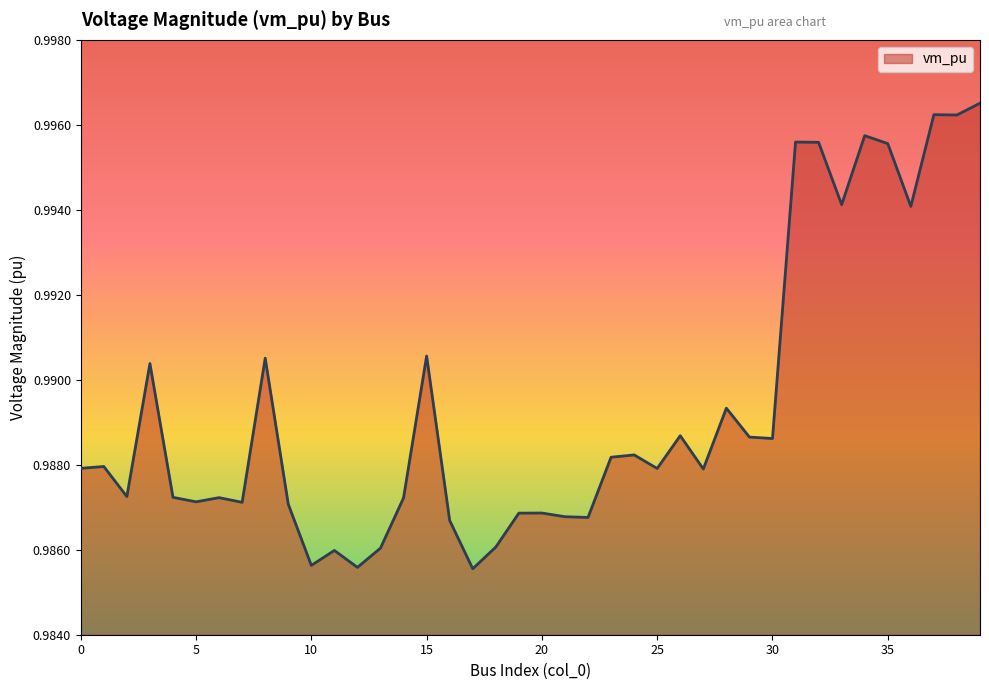

Does the chart display data point markers on the line(s)?

No